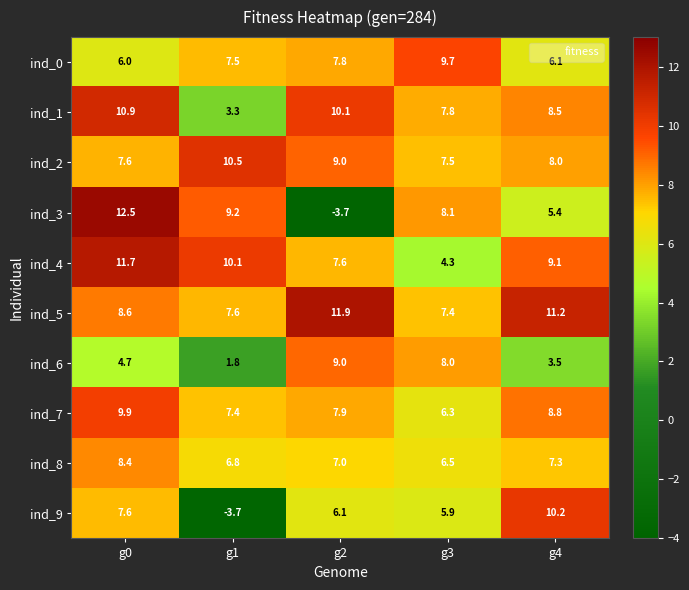

Which series has the largest range (max minus min)?

ind_3